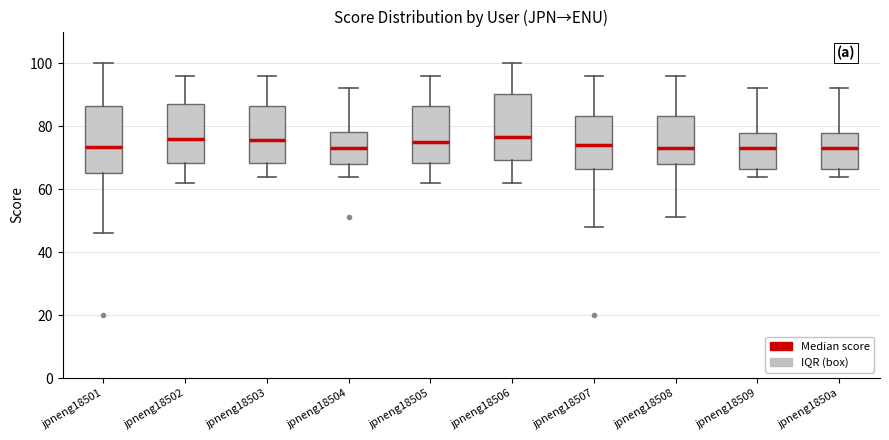

Where does the lower whisker of the box for jpneng1850a end on the y-axis? The values are not printed on the chart, so give them approximately, as read against the axis.

64